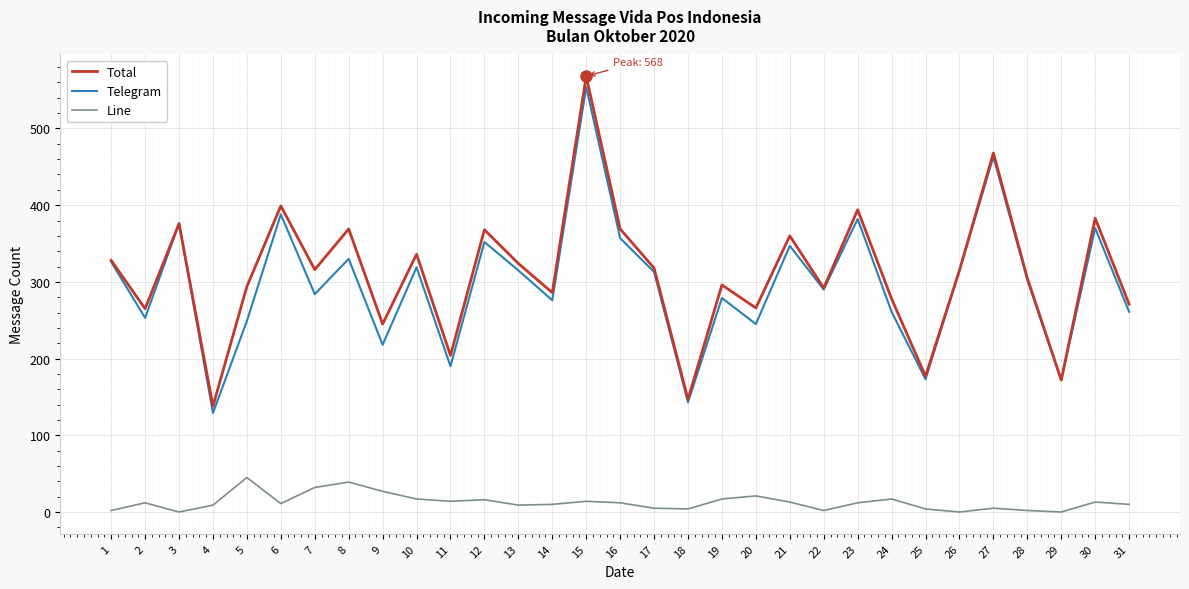

True or false: Telegram and Line cross at least once.

False